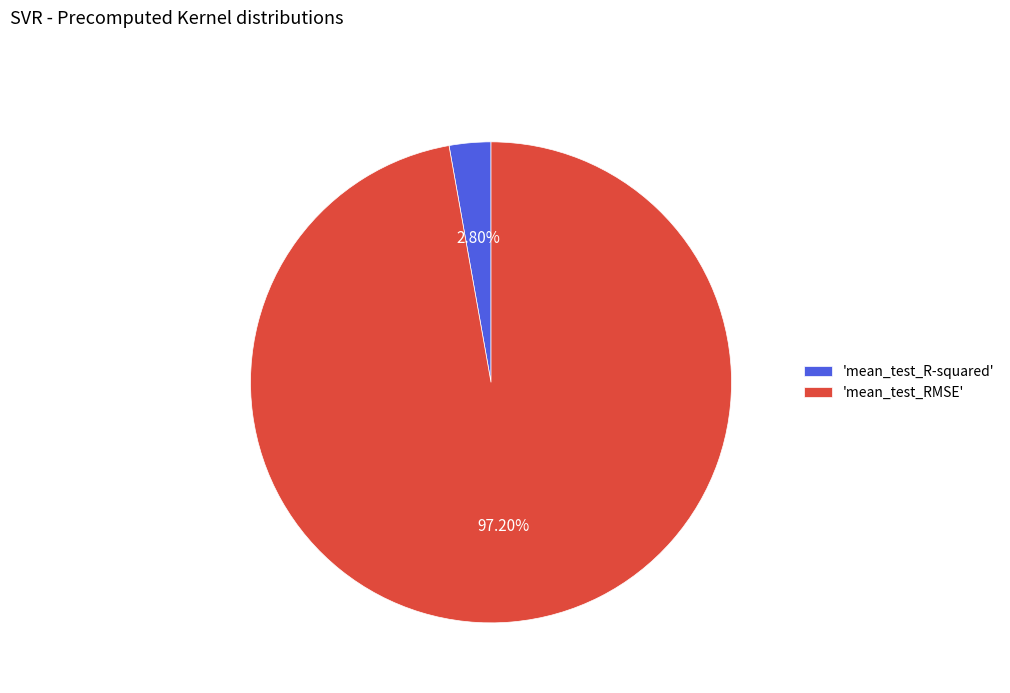

How many slices are in this pie chart?

2